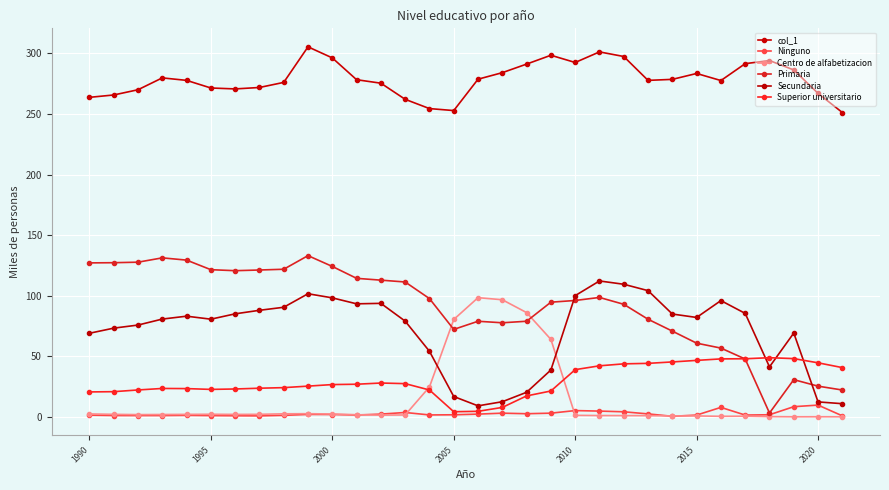

What are all the series names shown in the legend?

col_1, Ninguno, Centro de alfabetizacion, Primaria, Secundaria, Superior universitario